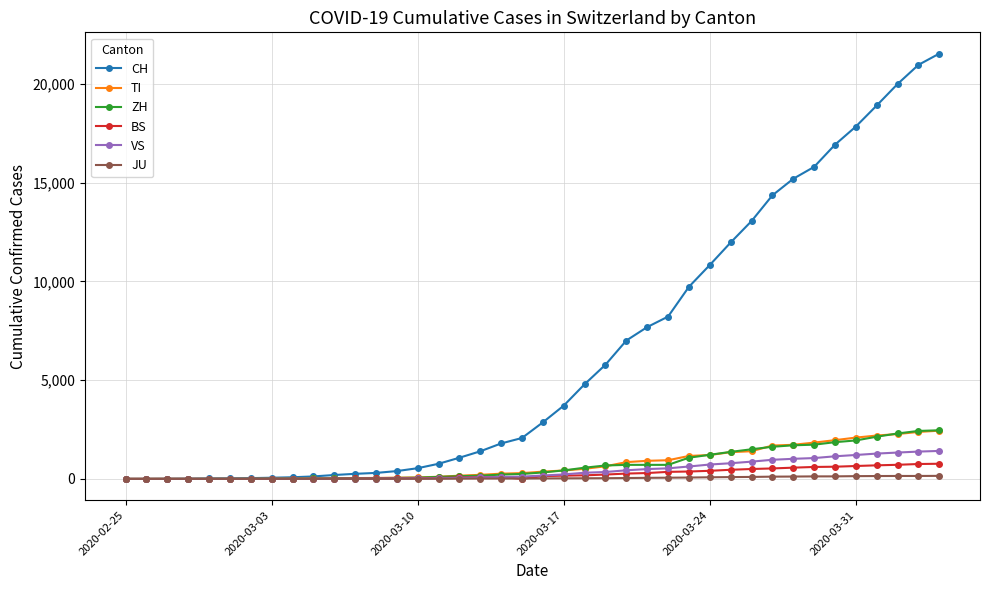

Which series has the largest total across all categories?

CH